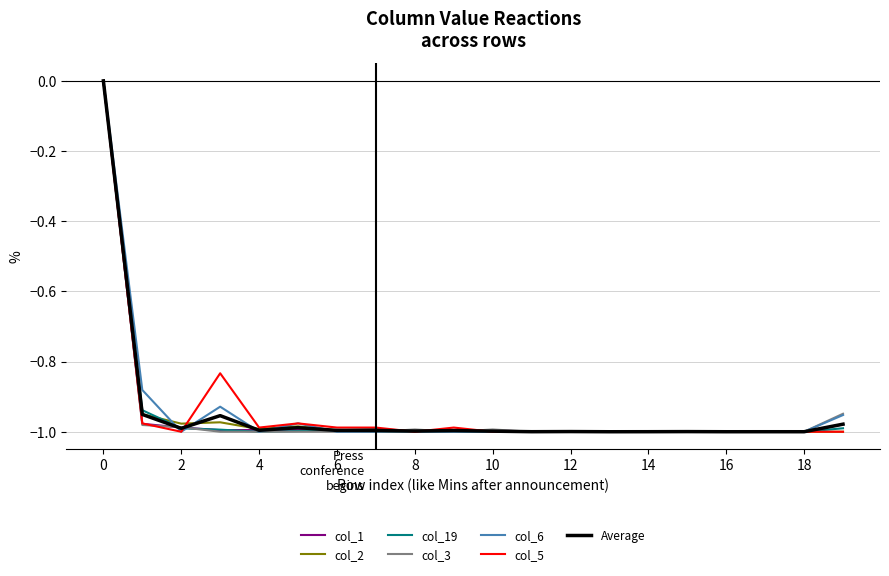

Reading left to right, extract all data points from this chart.

col_1: 0.0	-1.0	-1.0	-1.0	-1.0	-1.0	-1.0	-1.0	-1.0	-1.0	-1.0	-1.0	-1.0	-1.0	-1.0	-1.0	-1.0	-1.0	-1.0	-1.0
col_2: 0.0	-0.9	-1.0	-1.0	-1.0	-1.0	-1.0	-1.0	-1.0	-1.0	-1.0	-1.0	-1.0	-1.0	-1.0	-1.0	-1.0	-1.0	-1.0	-1.0
col_19: 0.0	-0.9	-1.0	-1.0	-1.0	-1.0	-1.0	-1.0	-1.0	-1.0	-1.0	-1.0	-1.0	-1.0	-1.0	-1.0	-1.0	-1.0	-1.0	-1.0
col_3: 0.0	-1.0	-1.0	-1.0	-1.0	-1.0	-1.0	-1.0	-1.0	-1.0	-1.0	-1.0	-1.0	-1.0	-1.0	-1.0	-1.0	-1.0	-1.0	-0.9
col_6: 0.0	-0.9	-1.0	-0.9	-1.0	-1.0	-1.0	-1.0	-1.0	-1.0	-1.0	-1.0	-1.0	-1.0	-1.0	-1.0	-1.0	-1.0	-1.0	-1.0
col_5: 0.0	-1.0	-1.0	-0.8	-1.0	-1.0	-1.0	-1.0	-1.0	-1.0	-1.0	-1.0	-1.0	-1.0	-1.0	-1.0	-1.0	-1.0	-1.0	-1.0